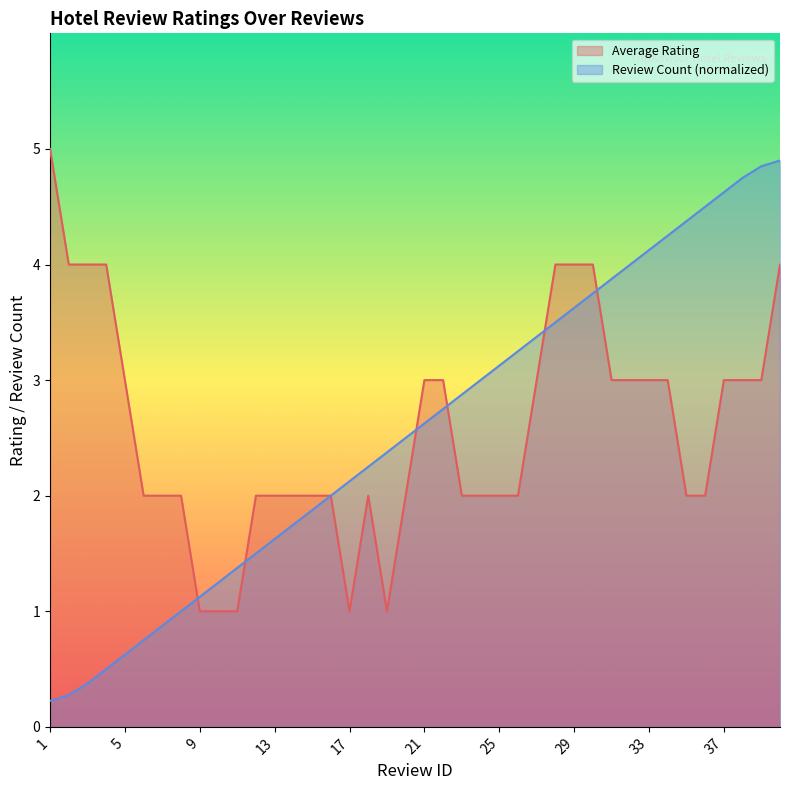

Rank the categories by value from highest to lowest.

40, 39, 38, 37, 36, 35, 34, 33, 32, 31, 30, 29, 28, 27, 26, 25, 24, 23, 22, 21, 20, 19, 18, 17, 16, 15, 14, 13, 12, 11, 10, 9, 8, 7, 6, 5, 4, 3, 2, 1